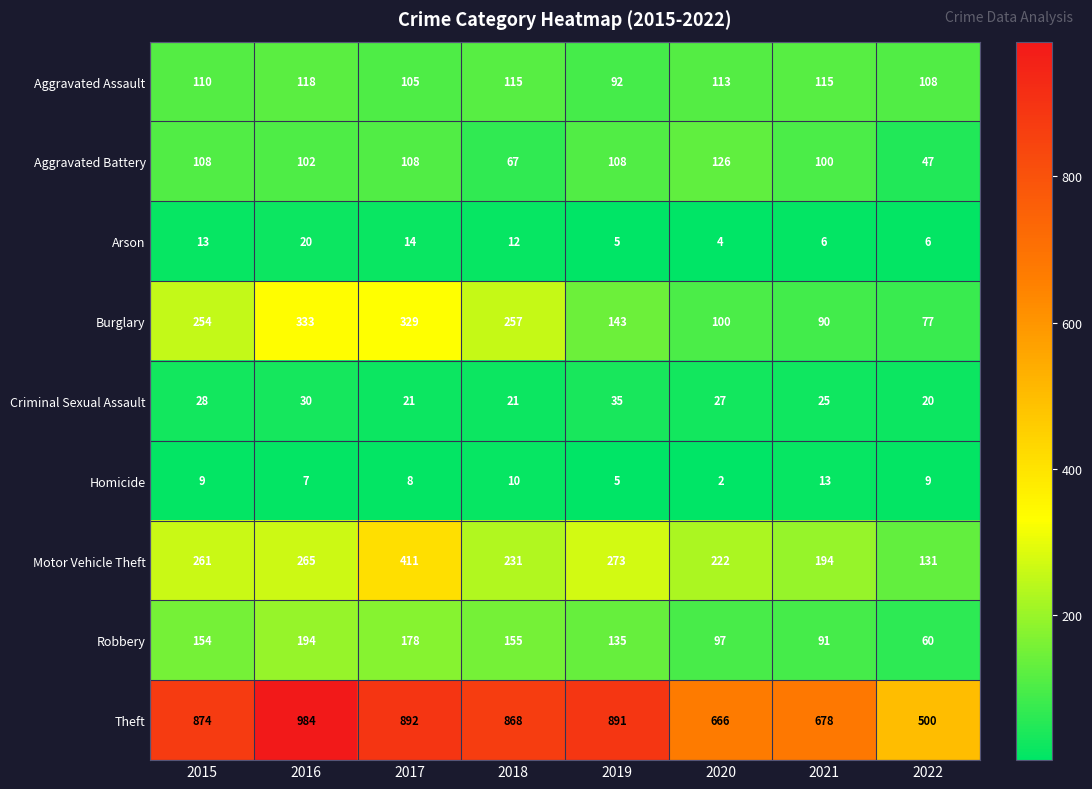

What is the total value across all series at 2015?

1811